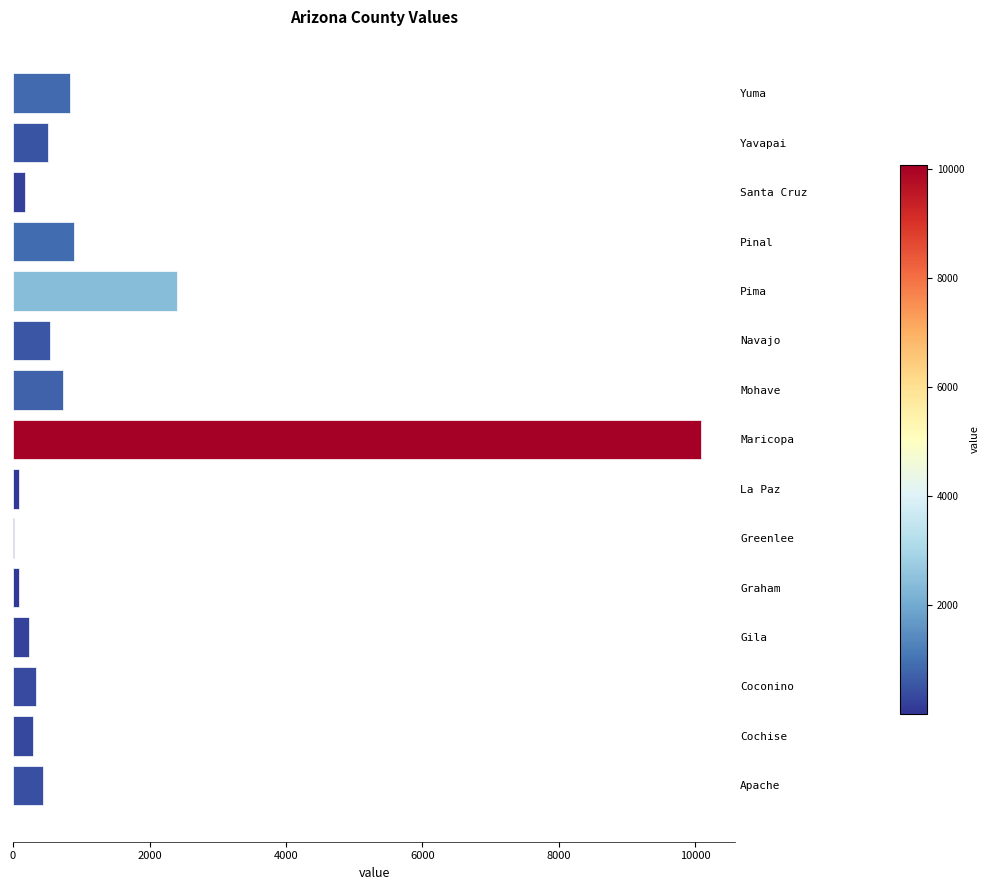

What is the sum of the values at Mohave and Yuma?

1579